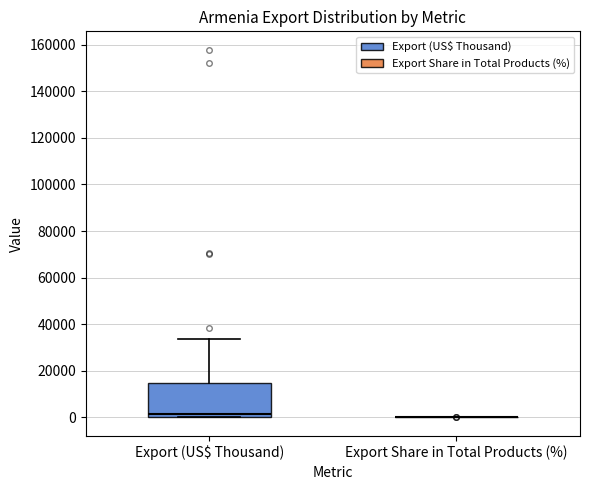

Reading left to right, read every box against the y-axis: the position of its median line, the range the box covers, and the ends of its whiskers. The values are not printed on the chart, so give them approximately, as read against the axis.

Export (US$ Thousand): median 2000, box 0 to 14000, whiskers 0 to 34000
Export Share in Total Products (%): box collapsed to a line at 0, whiskers 0 to 0